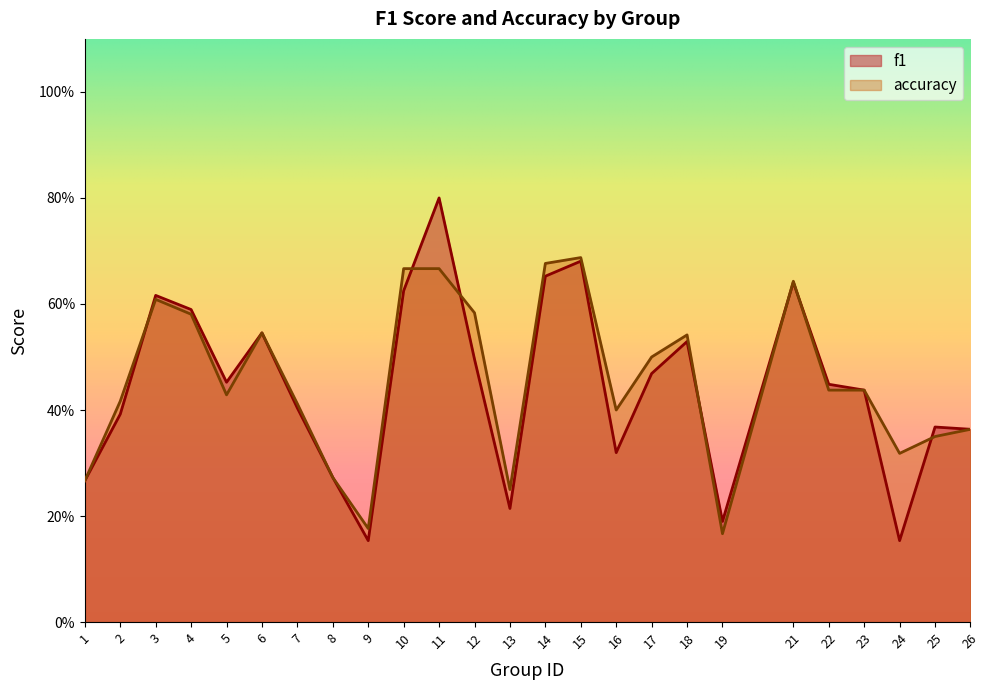

At which category does accuracy reach its first local valley?

5